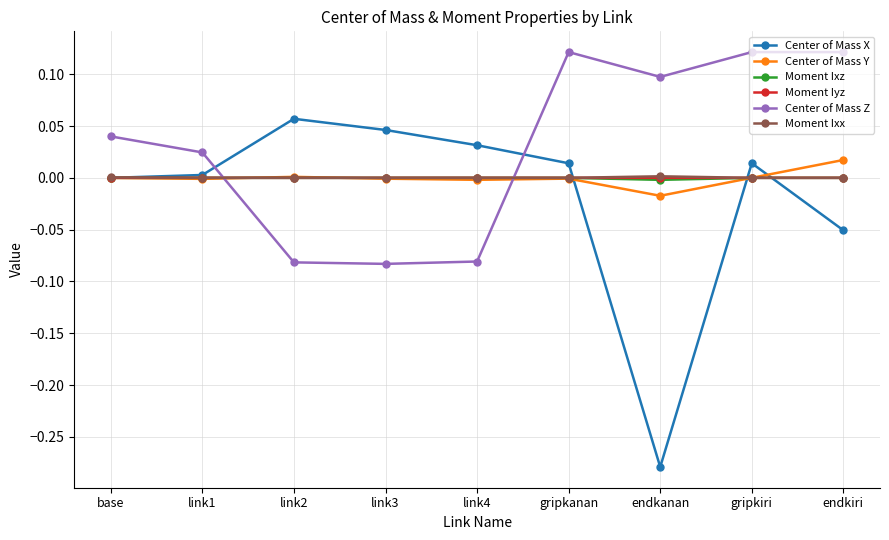

Where do Moment Iyz and Center of Mass Z first cross each other?

link1 and link2